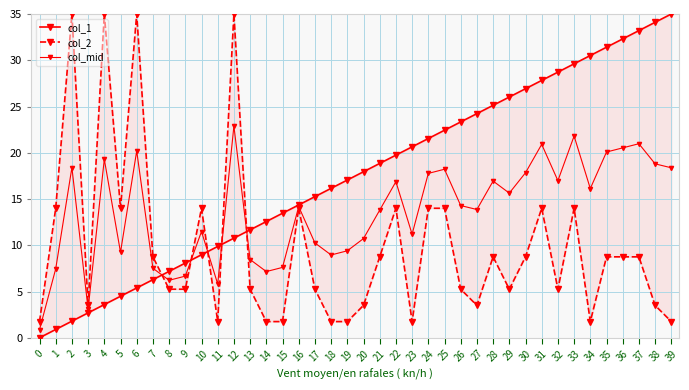

Between 13 and 33, which series saw the biggest shift?

col_1